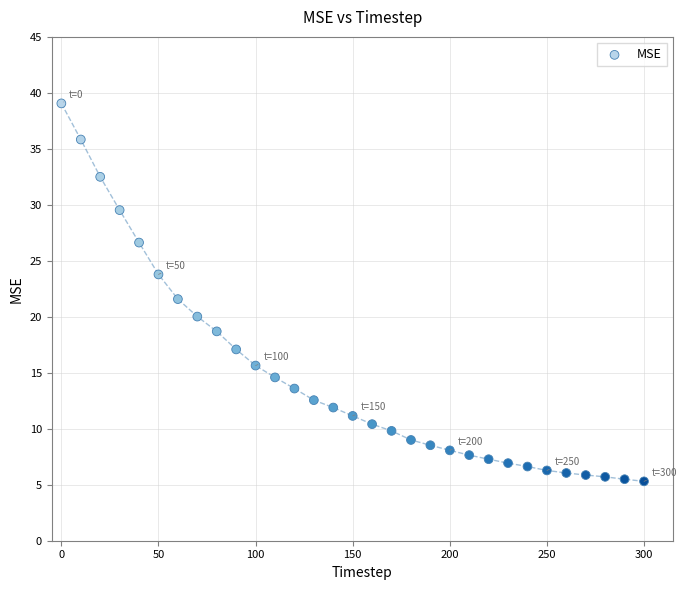

What is the range of X values (max minus min)?

300.0